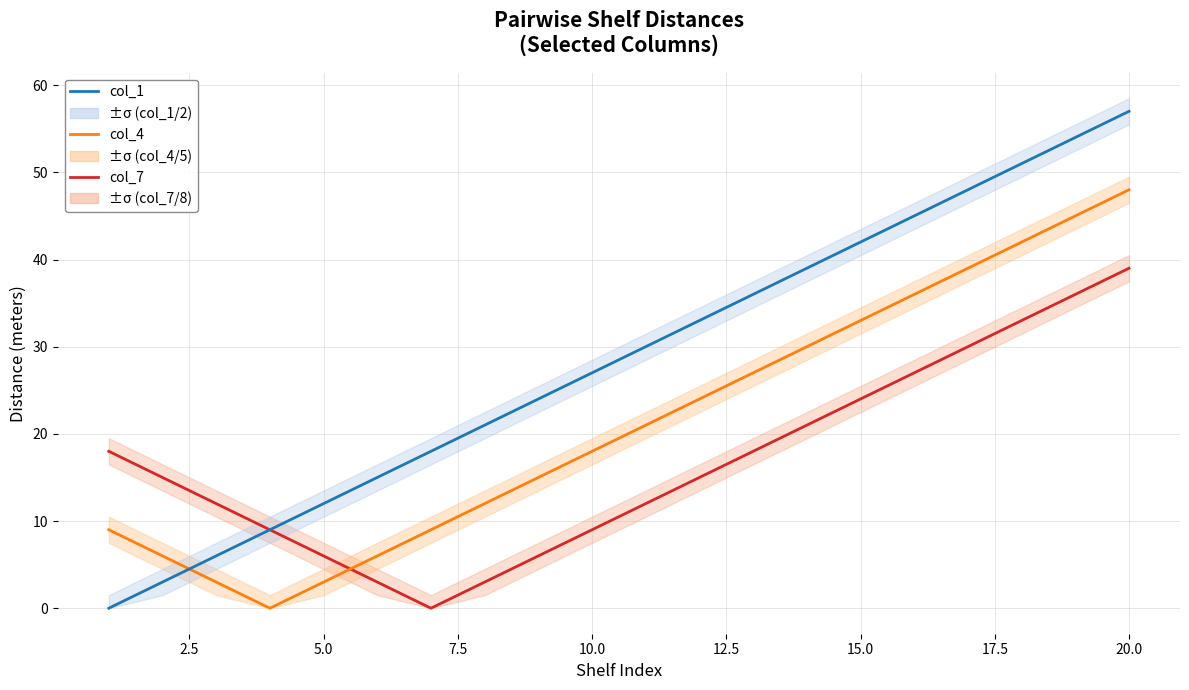

How many lines are shown in the chart?

3